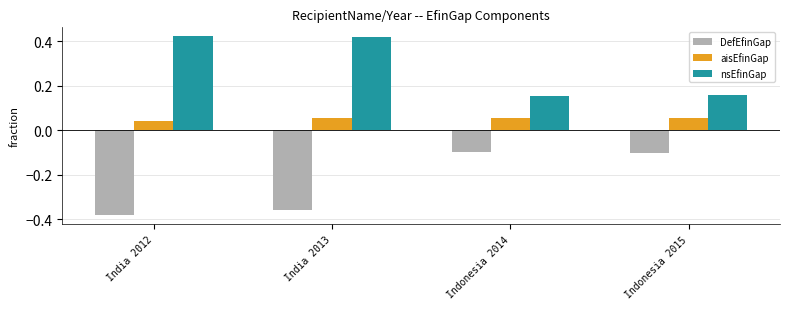

Which series has the largest range (max minus min)?

DefEfinGap